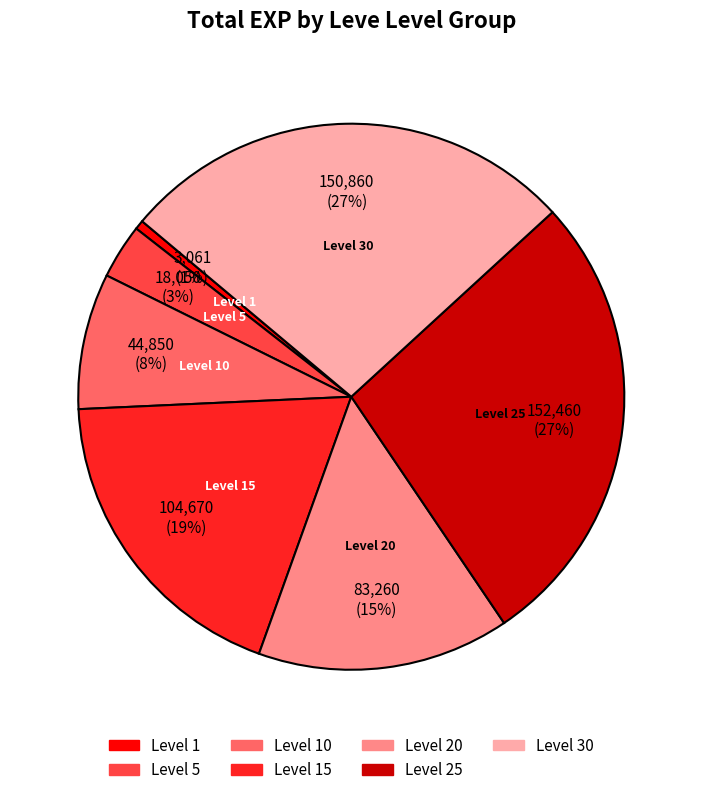

Count the number of slices in the pie.

7